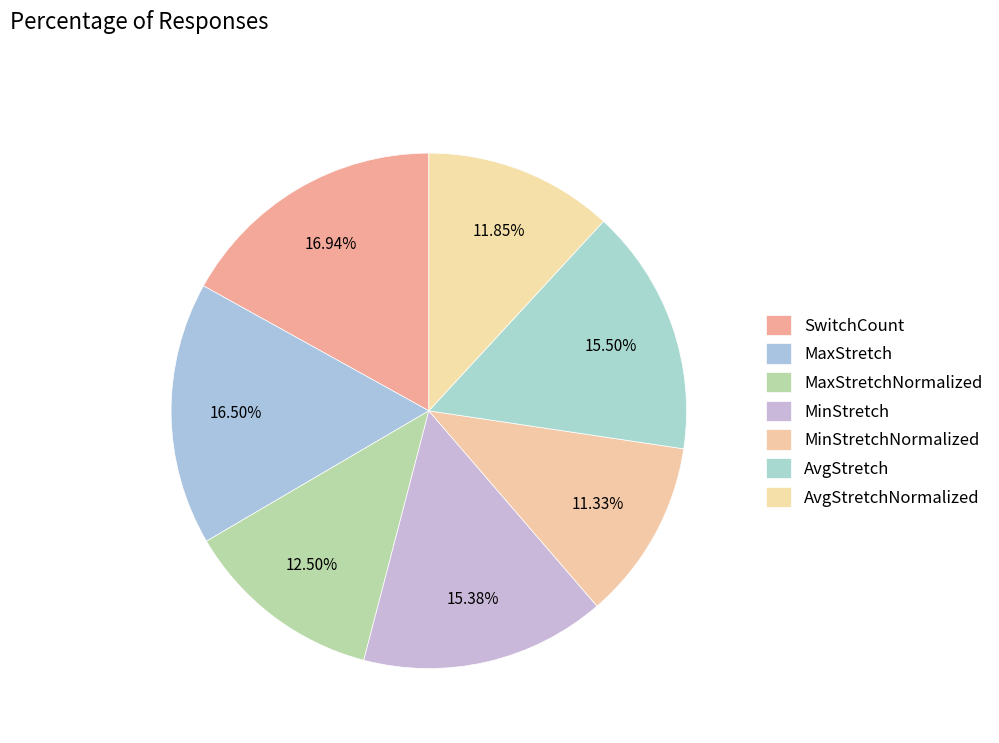

To the nearest percent, what is the combined percentage of MaxStretch and MinStretchNormalized?

28%